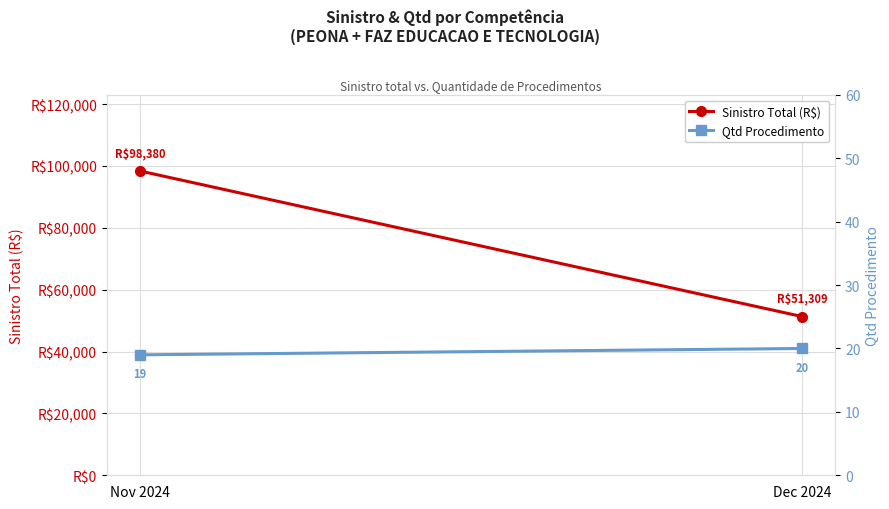

What is the label of the 1st point from the left?

Nov 2024